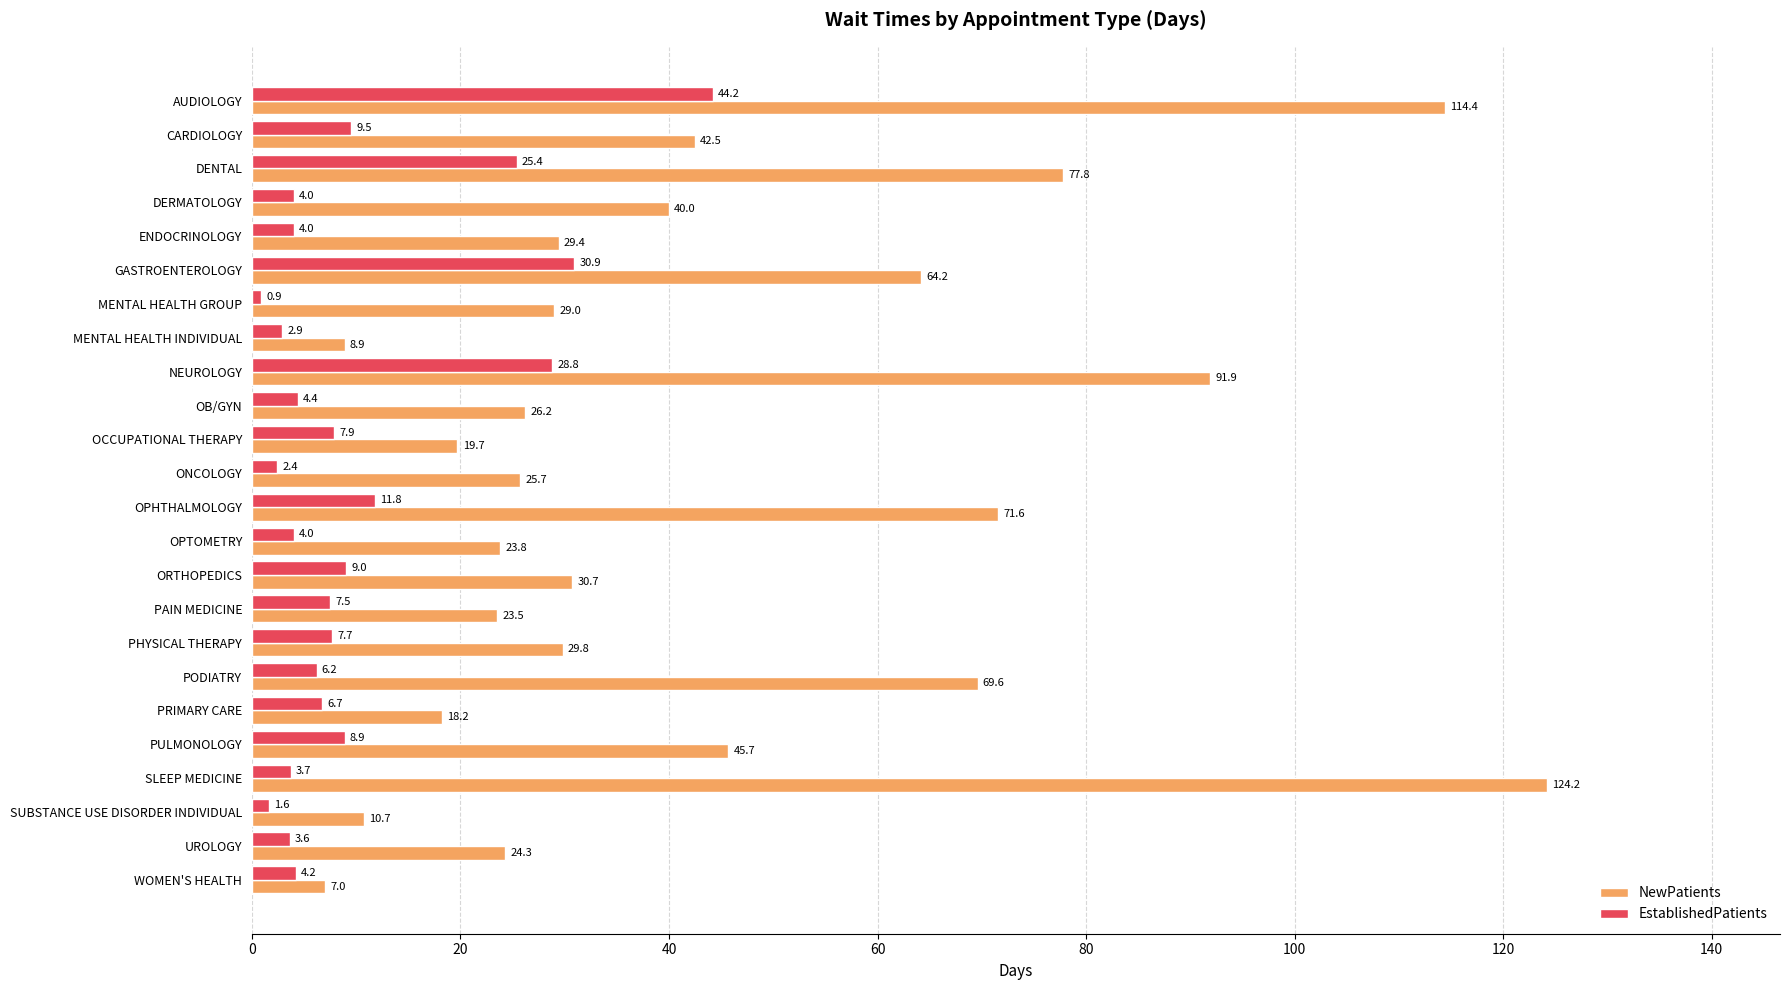

Rank the categories by NewPatients value from highest to lowest.

SLEEP MEDICINE, AUDIOLOGY, NEUROLOGY, DENTAL, OPHTHALMOLOGY, PODIATRY, GASTROENTEROLOGY, PULMONOLOGY, CARDIOLOGY, DERMATOLOGY, ORTHOPEDICS, PHYSICAL THERAPY, ENDOCRINOLOGY, MENTAL HEALTH GROUP, OB/GYN, ONCOLOGY, UROLOGY, OPTOMETRY, PAIN MEDICINE, OCCUPATIONAL THERAPY, PRIMARY CARE, SUBSTANCE USE DISORDER INDIVIDUAL, MENTAL HEALTH INDIVIDUAL, WOMEN'S HEALTH